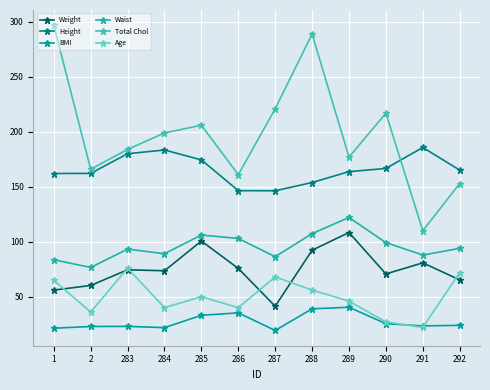

Which series has the largest range (max minus min)?

Total Chol